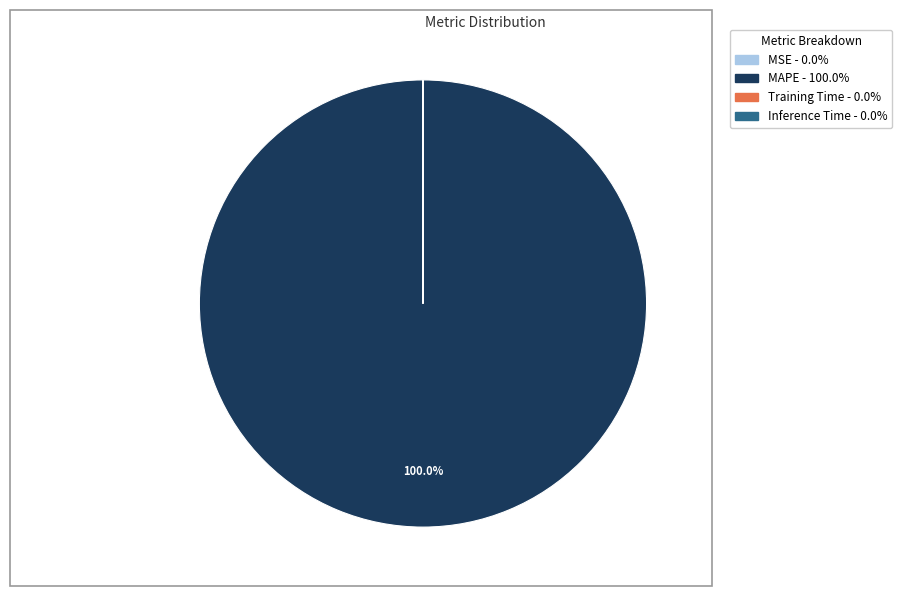

To the nearest percent, what is the average slice percentage?

25%